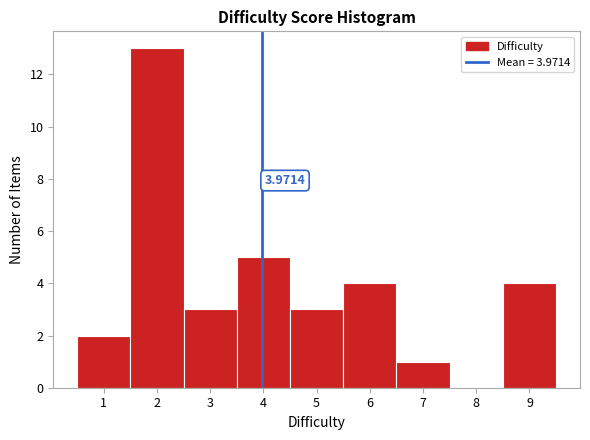

Which range on the x-axis has the tallest bar?

1.5 to 2.5